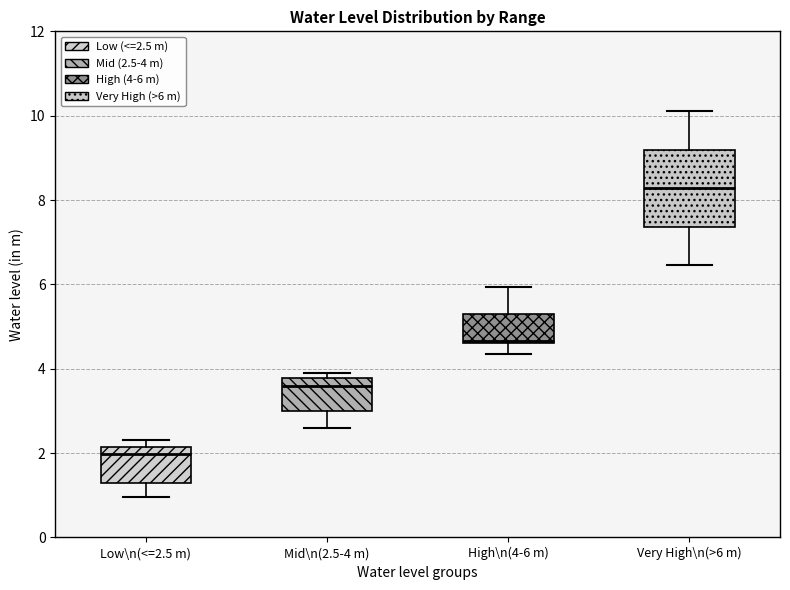

Reading left to right, transcribe this box plot: for each box, give where its median line is, the range the box spans, and where its two whiskers end, as read against the y-axis. The values are not printed on the chart, so give them approximately, as read against the axis.

Low\n(<=2.5 m): median 2.0, box 1.4 to 2.2, whiskers 1.0 to 2.4
Mid\n(2.5-4 m): median 3.6, box 3.0 to 3.8, whiskers 2.6 to 4.0
High\n(4-6 m): median 4.6, box 4.6 to 5.4, whiskers 4.4 to 6.0
Very High\n(>6 m): median 8.2, box 7.4 to 9.2, whiskers 6.4 to 10.2